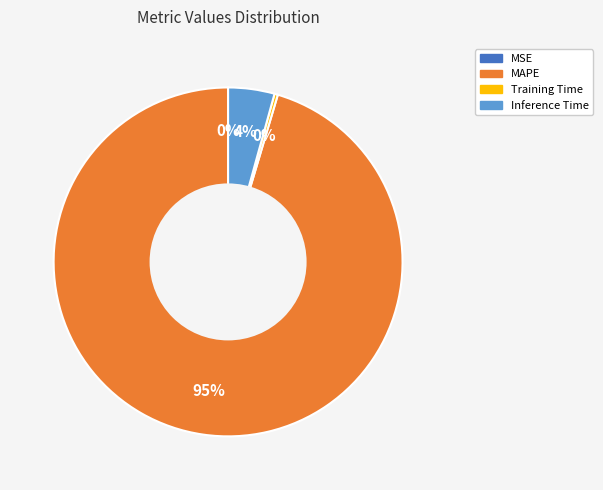

Which slice represents more than half of the pie?

MAPE